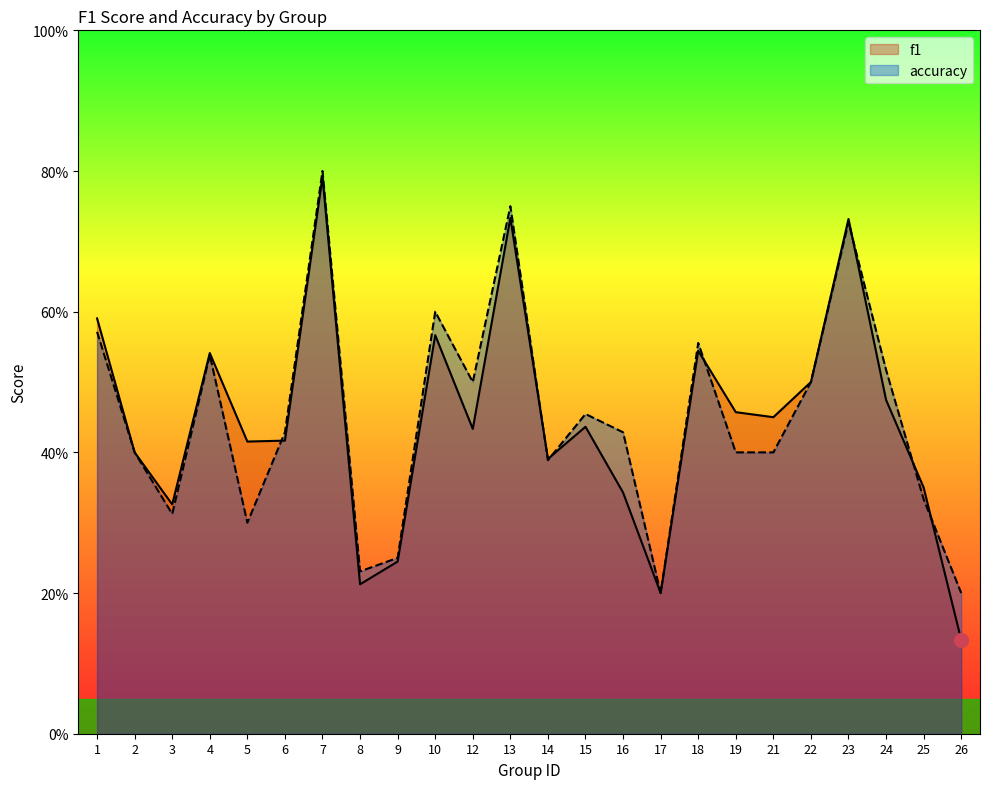

What is the difference between the maximum and minimum values in the f1 series?

0.7